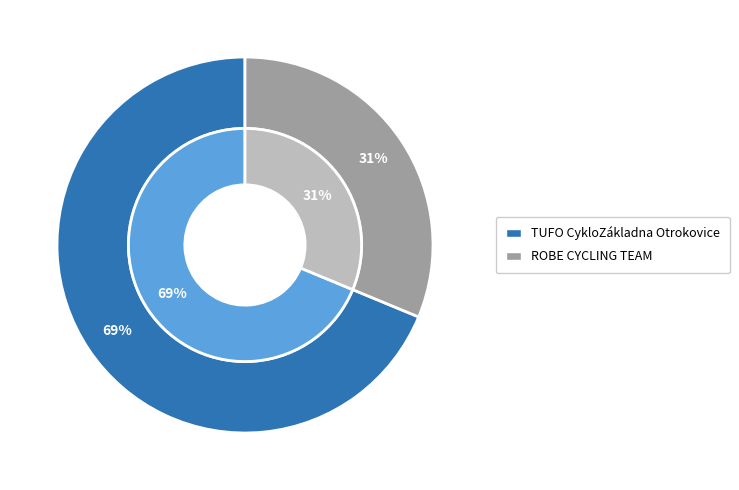

To the nearest percent, what is the difference between the largest and smallest slice percentages?

38%